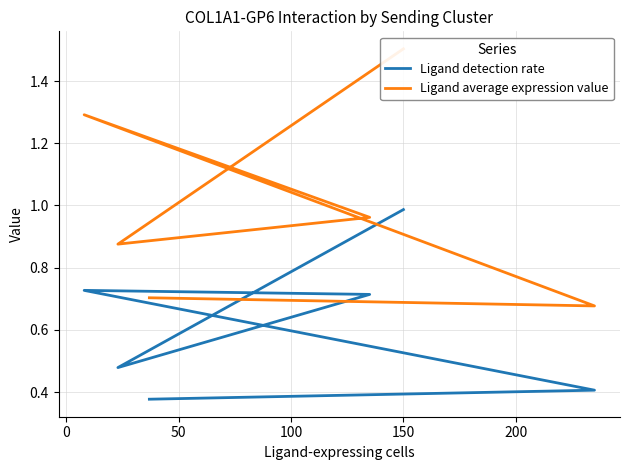

In Ligand average expression value, how many points are lower than both neighbors (excluding endpoints)?

2